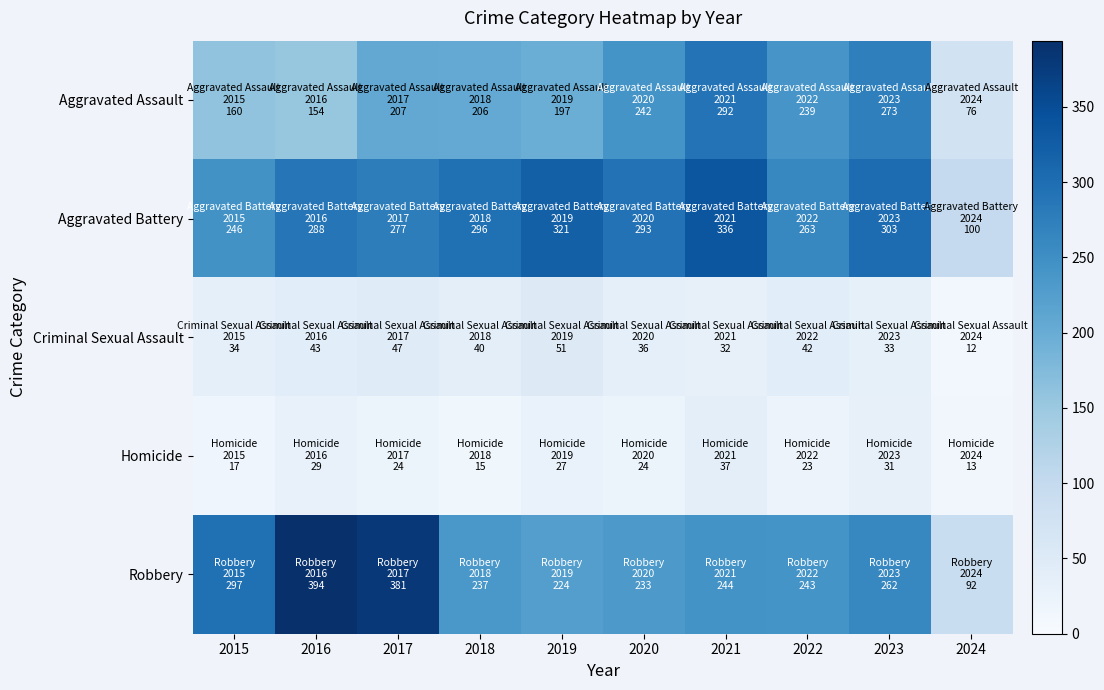

What is the total value across all series at 2022?

810